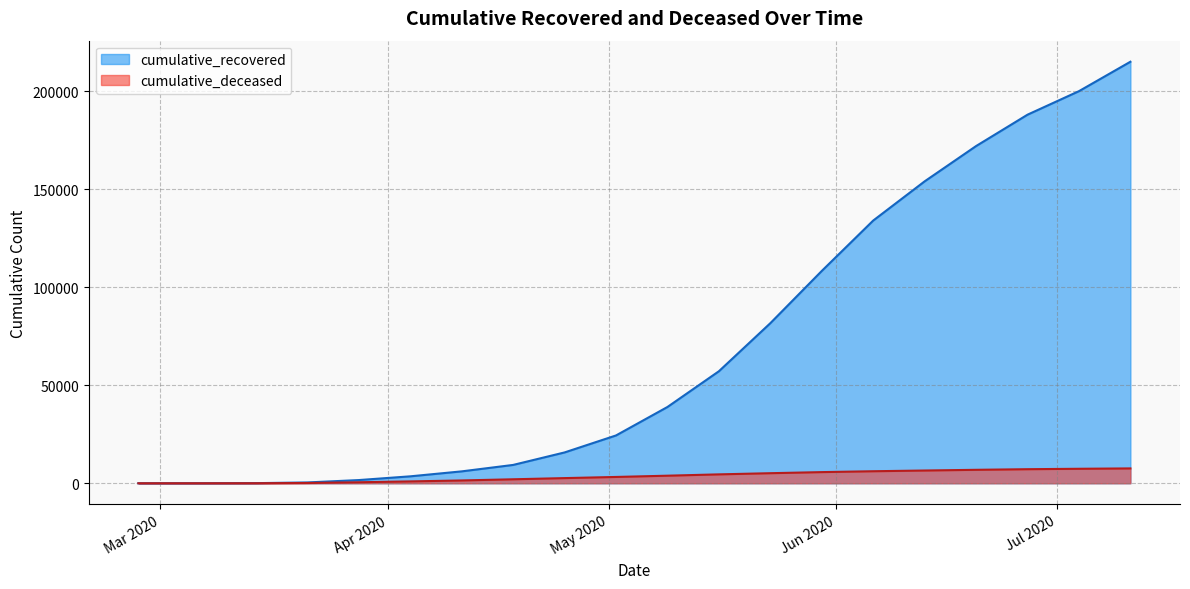

Reading left to right, list all the values displayed in this chart.

cumulative_recovered: 3	10	63	423	1634	3539	6072	9357	15729	24392	38913	57138	81654	108303	134003	154000	172000	188000	200000	215000
cumulative_deceased: 0	1	20	141	519	952	1441	2034	2635	3224	3868	4543	5138	5692	6138	6507	6866	7176	7393	7580